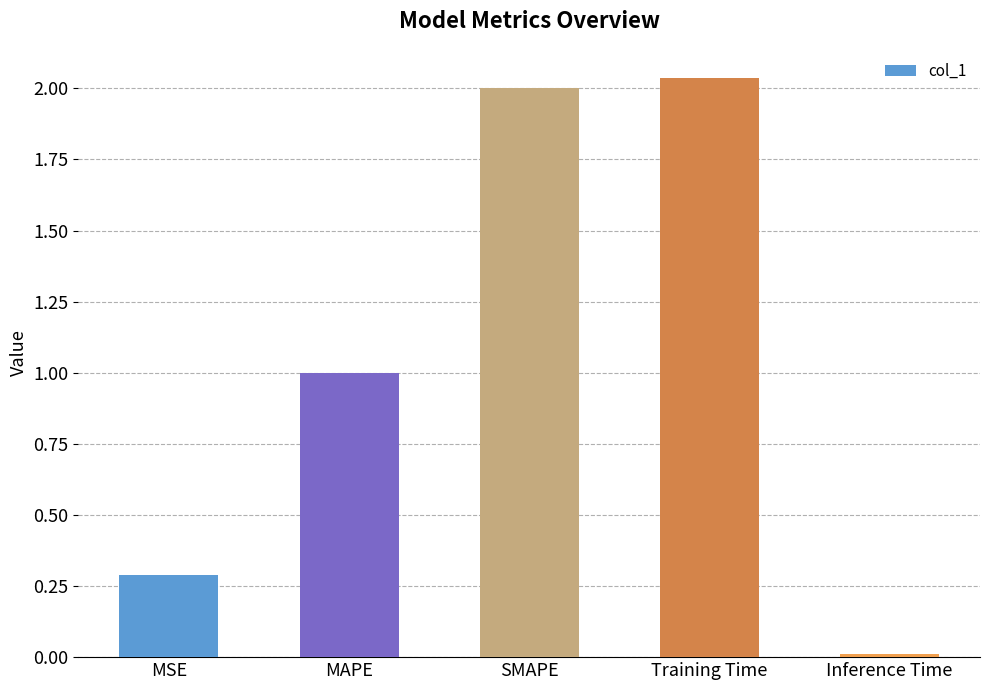

What is the average value?

1.1